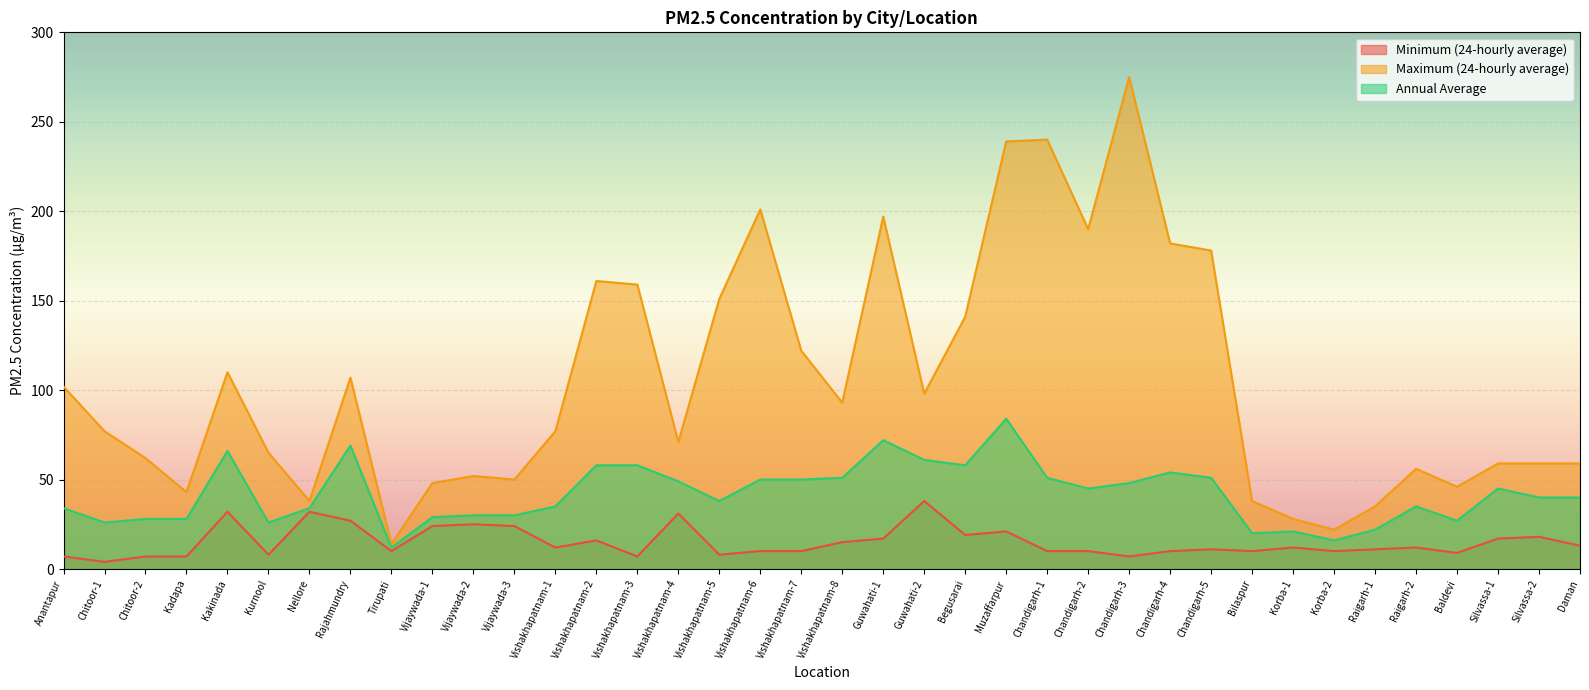

Which category has the lowest value across all series?

Chitoor-1